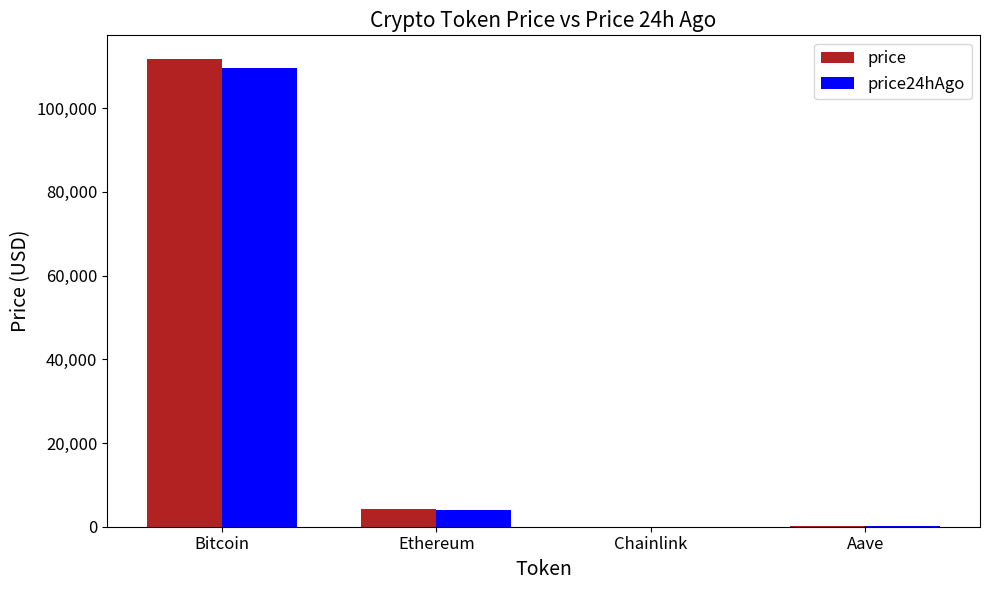

What is the sum of the price24hAgo values at Bitcoin and Ethereum?

113726.7